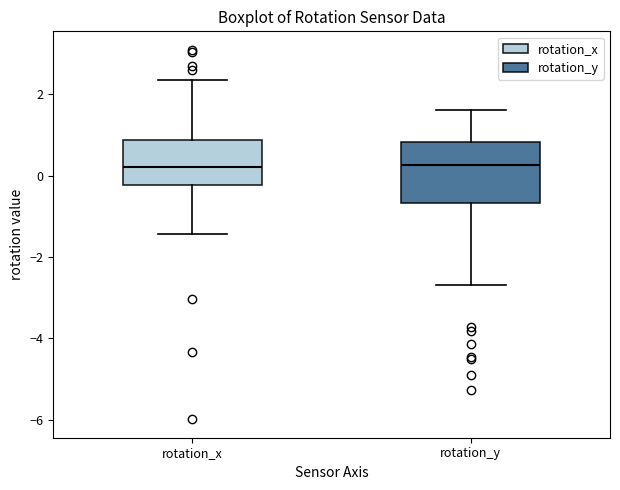

Comparing the boxes themselves (not the whiskers), which one is the tallest?

rotation_y